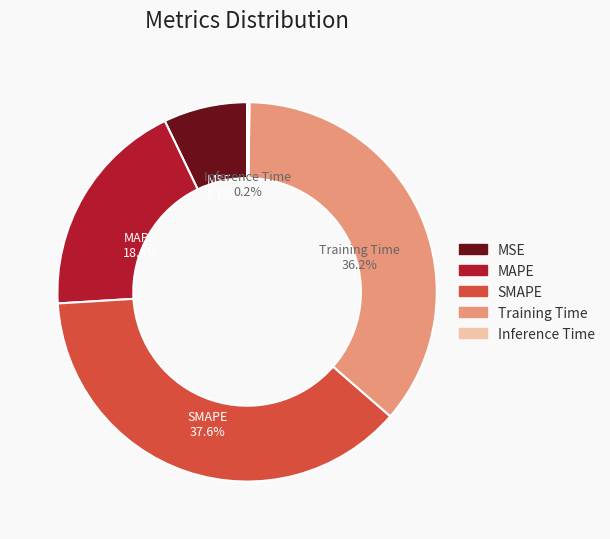

To the nearest percent, what percentage of the pie is Training Time?

36%